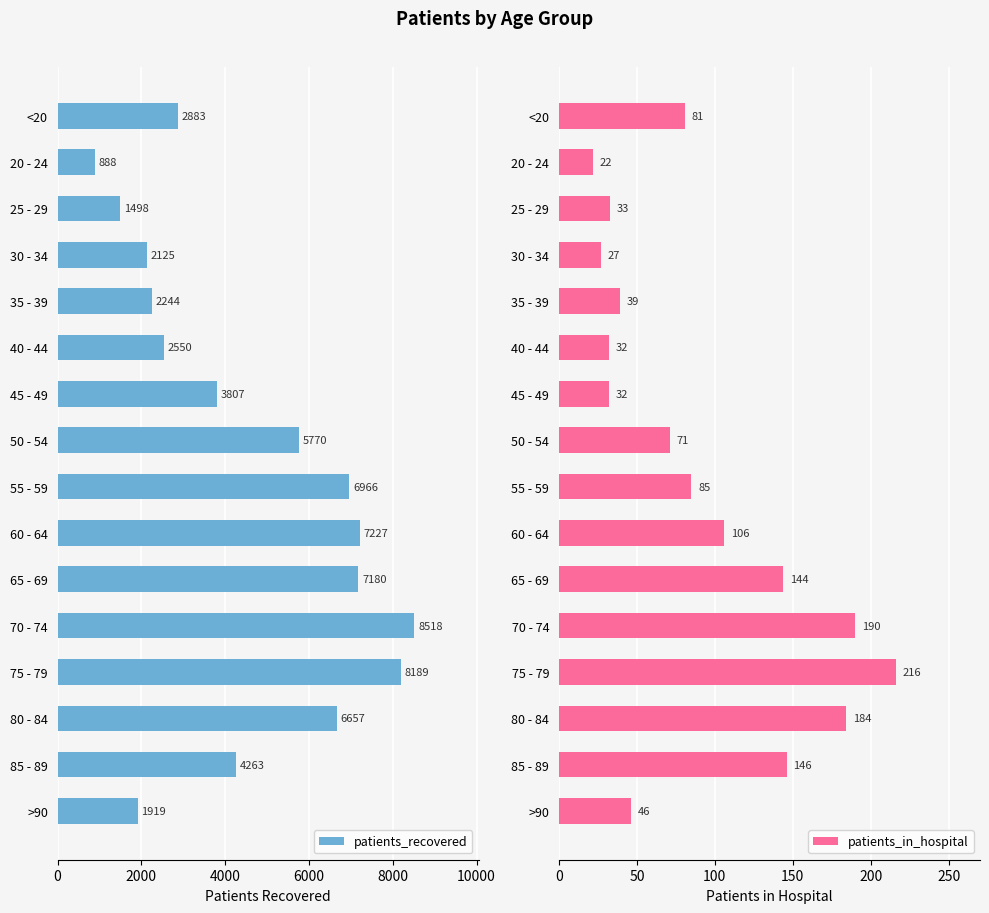

True or false: patients_recovered has a value of 6451 at 85 - 89.

False